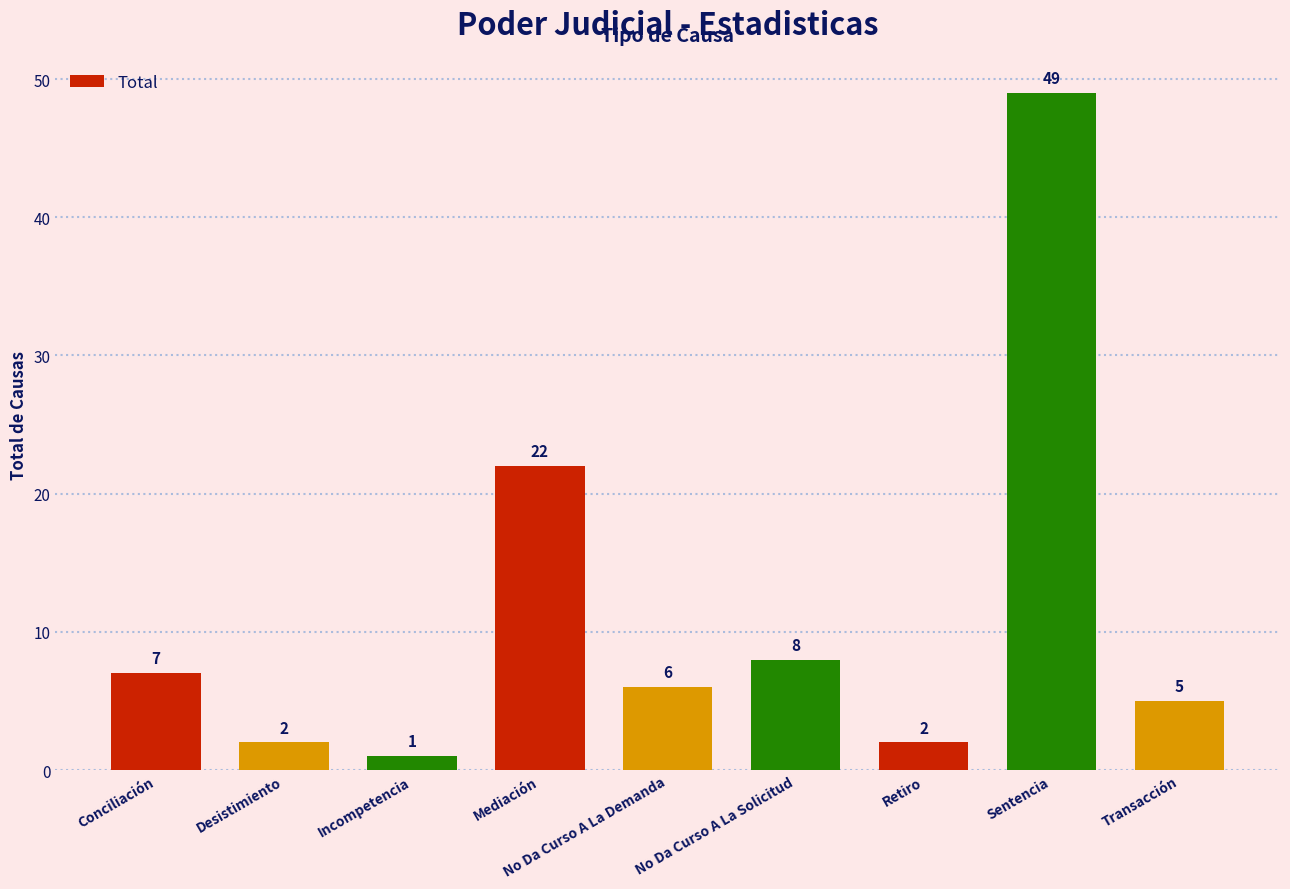

What is the difference between the maximum and minimum values?

48